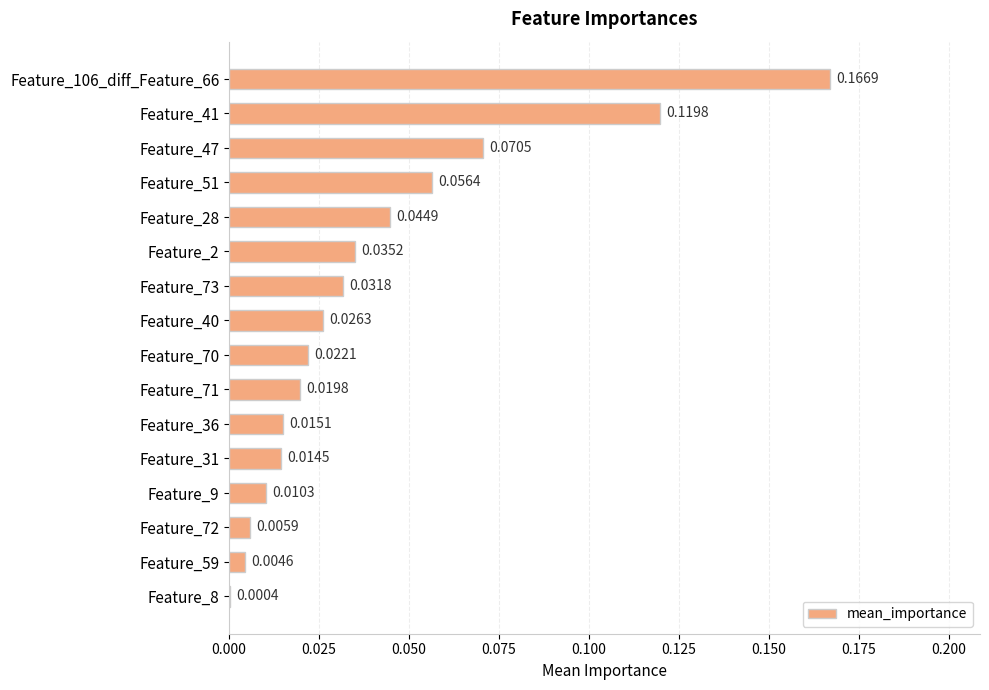

Which has a higher value, Feature_41 or Feature_106_diff_Feature_66?

Feature_106_diff_Feature_66